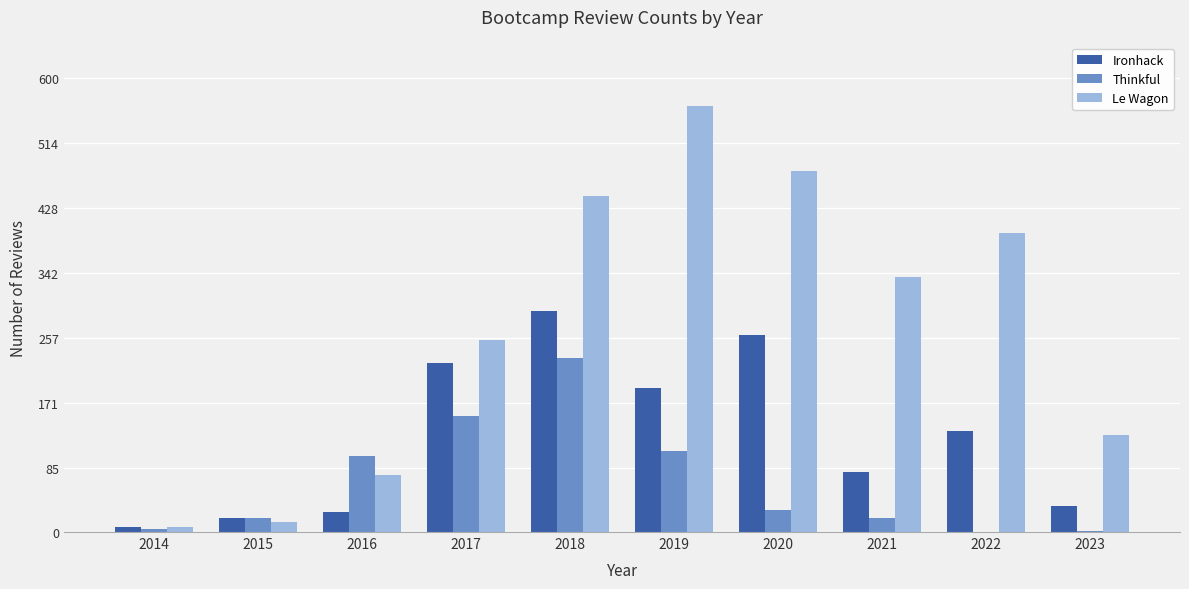

The Thinkful series shows 107 at 2019. True or false?

True